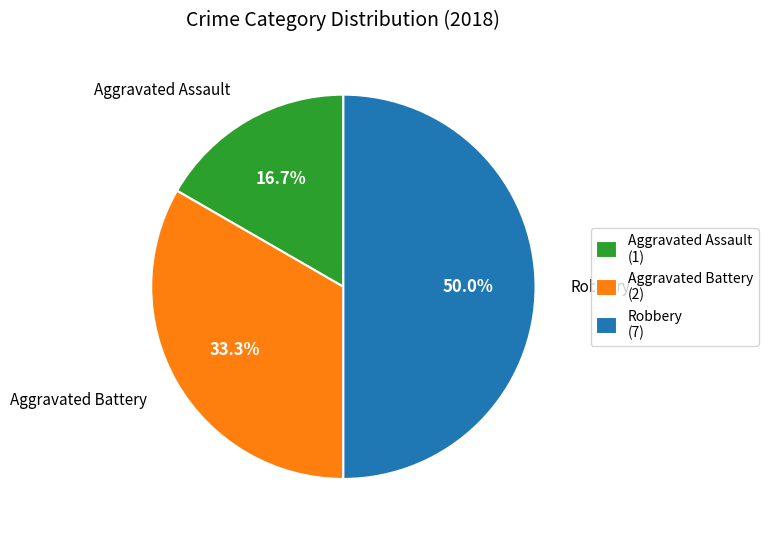

To the nearest percent, what is the combined percentage of Aggravated Battery and Aggravated Assault?

50%